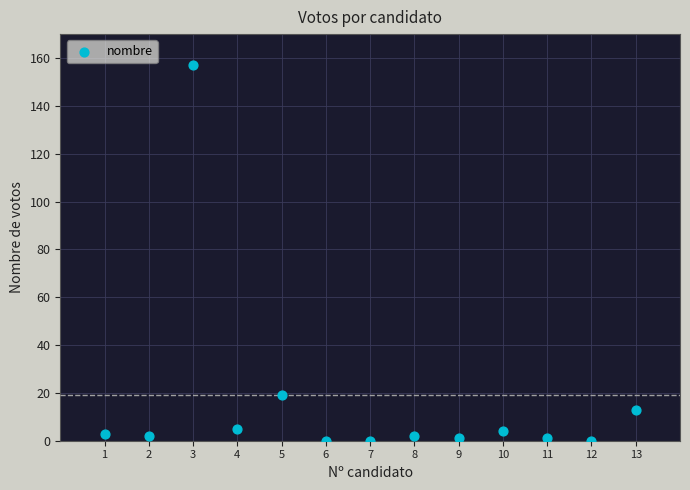

What Y value in the scatter plot is closest to 78?

19